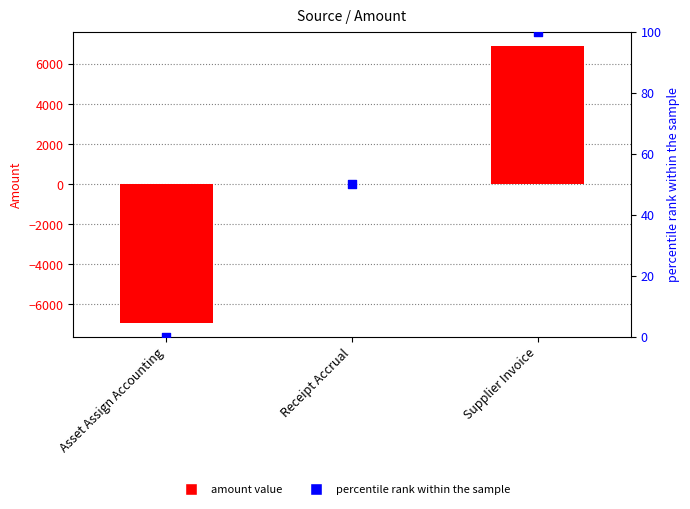

Is the value of % rank at Asset Assign Accounting greater than the value of Amount at Supplier Invoice?

No